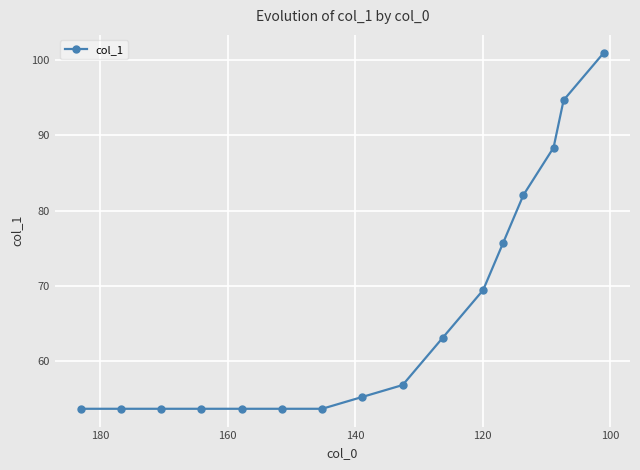

True or false: the data has more than 1 interior local peaks.

False